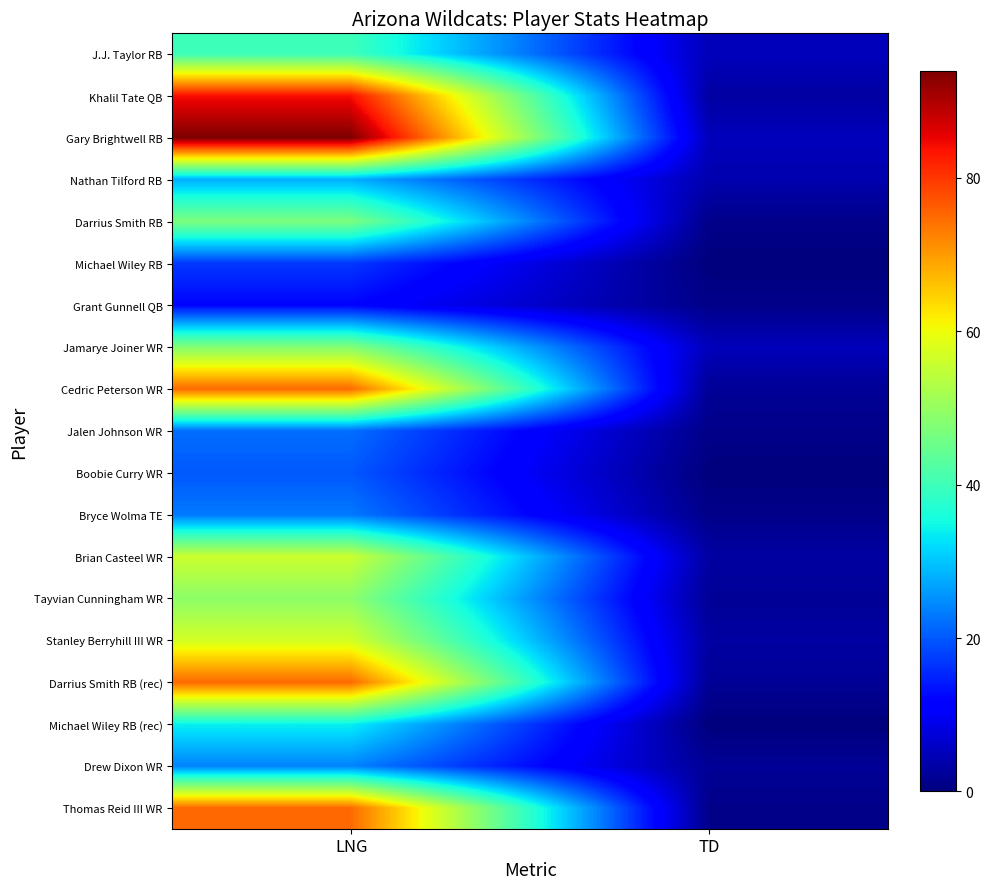

At TD, list the series in order from smallest to largest.

Michael Wiley RB, Boobie Curry WR, Michael Wiley RB (rec), Darrius Smith RB, Grant Gunnell QB, Jalen Johnson WR, Bryce Wolma TE, Thomas Reid III WR, Cedric Peterson WR, Tayvian Cunningham WR, Darrius Smith RB (rec), Drew Dixon WR, Khalil Tate QB, Brian Casteel WR, Stanley Berryhill III WR, Nathan Tilford RB, J.J. Taylor RB, Gary Brightwell RB, Jamarye Joiner WR